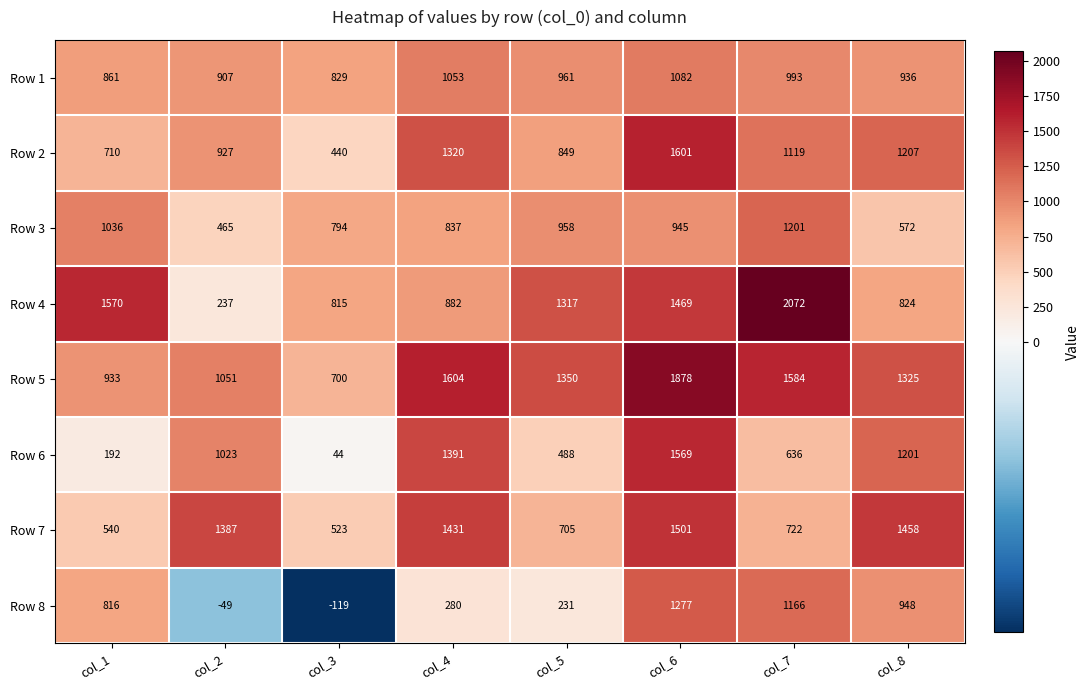

At which category does the chart reach its minimum across all series?

col_3